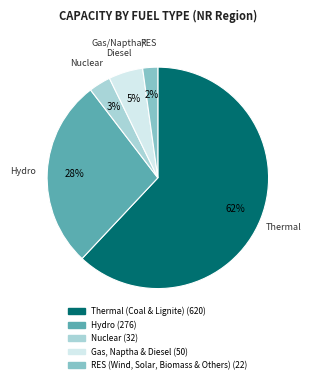

Is there a majority slice in this chart?

Yes